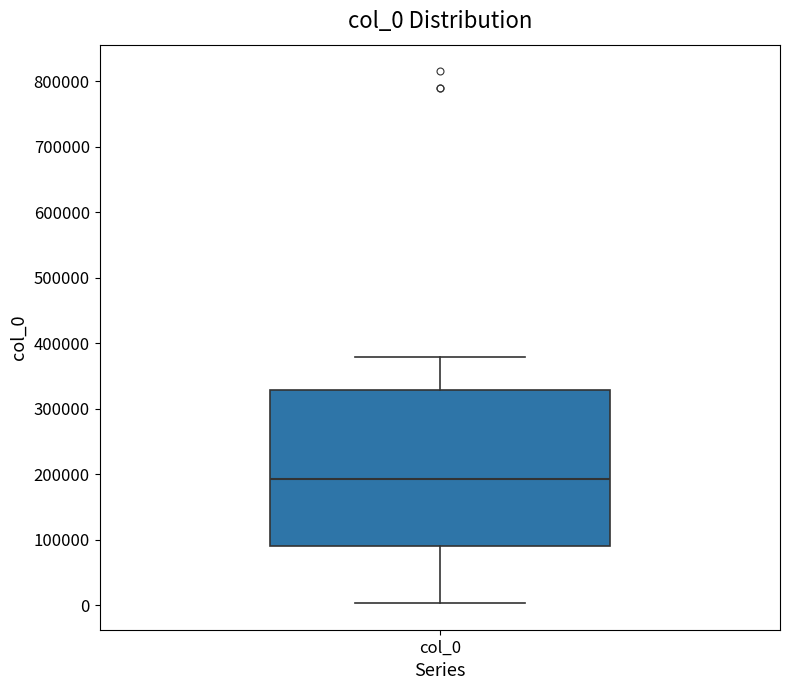

Transcribe this box plot: give where the median line is, the range the box spans, and where the two whiskers end, as read against the y-axis. The values are not printed on the chart, so give them approximately, as read against the axis.

median 190000, box 90000 to 330000, whiskers 0 to 380000